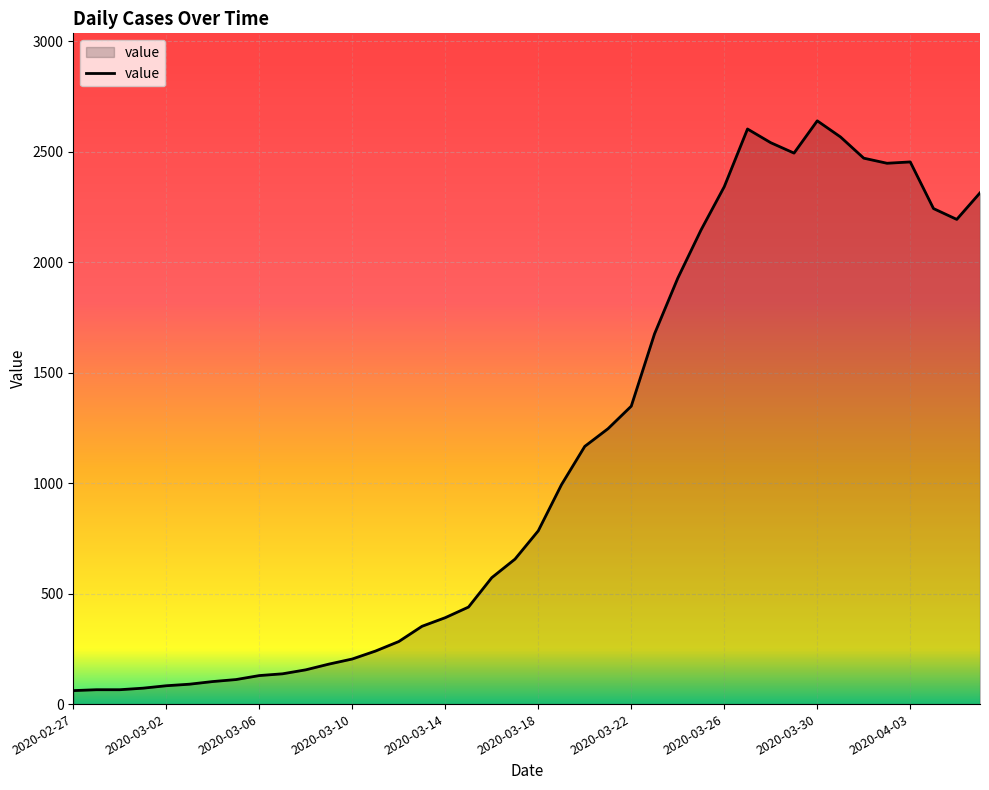

What is the difference between the maximum and minimum values?

2578